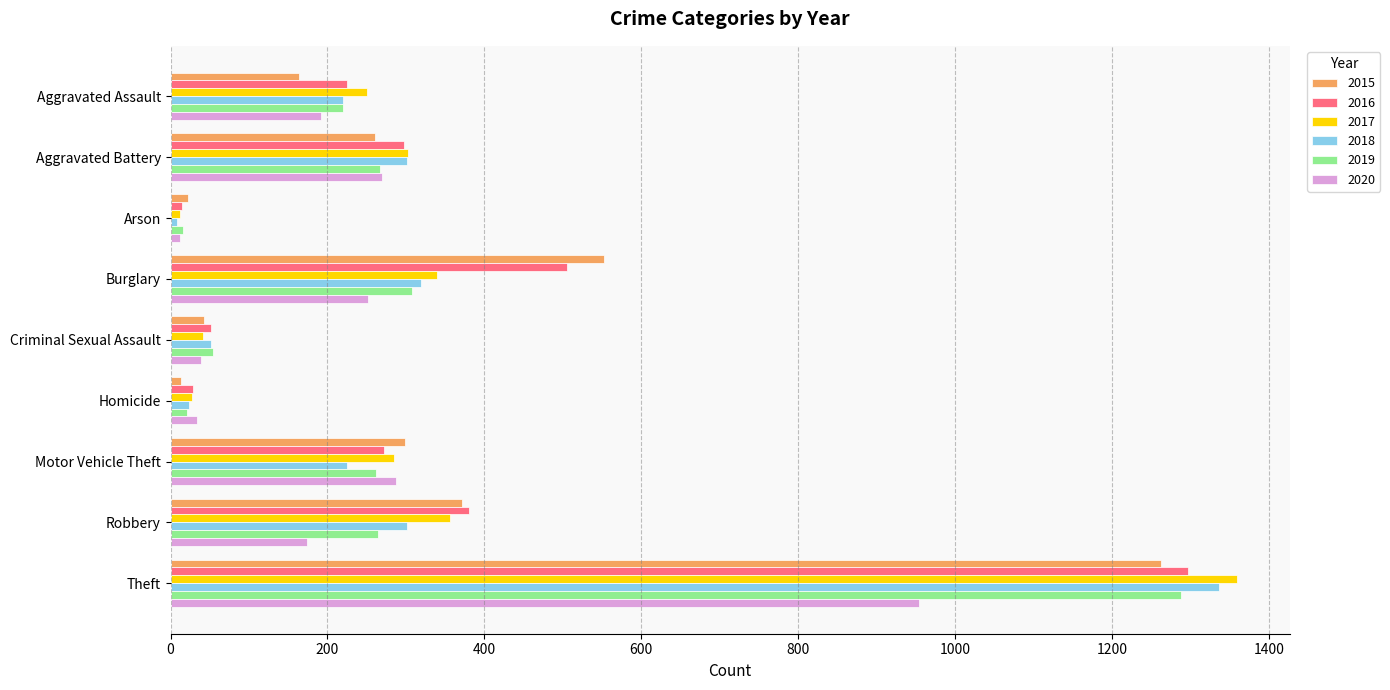

What is the sum of all 2019 values?

2700